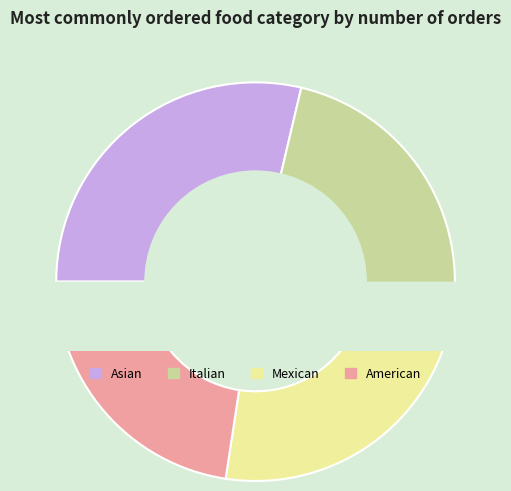

What is the change in value from Mexican to American?

-211